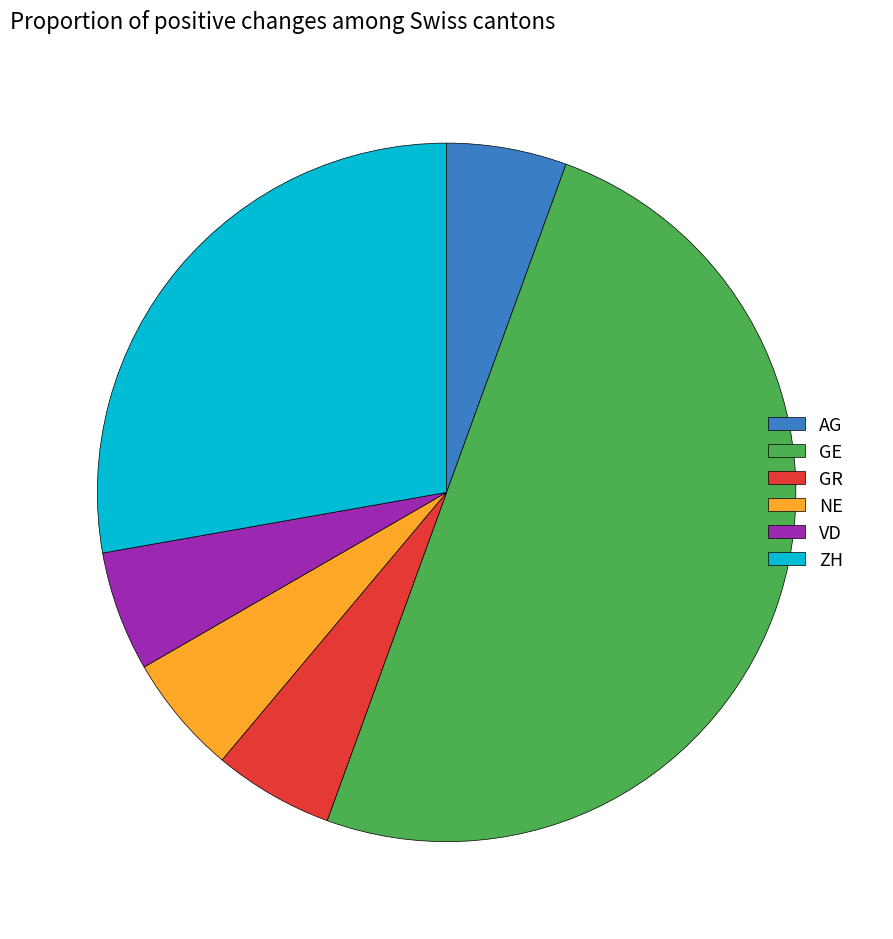

Combined, do AG and NE account for over 50%?

No